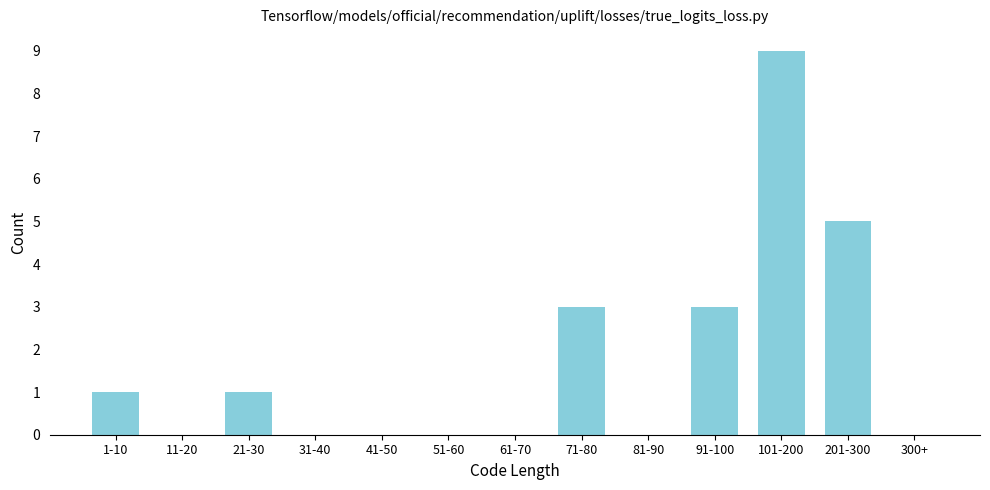

Reading right to left, what are all the values shown in this chart?

300+=0	201-300=5	101-200=9	91-100=3	81-90=0	71-80=3	61-70=0	51-60=0	41-50=0	31-40=0	21-30=1	11-20=0	1-10=1